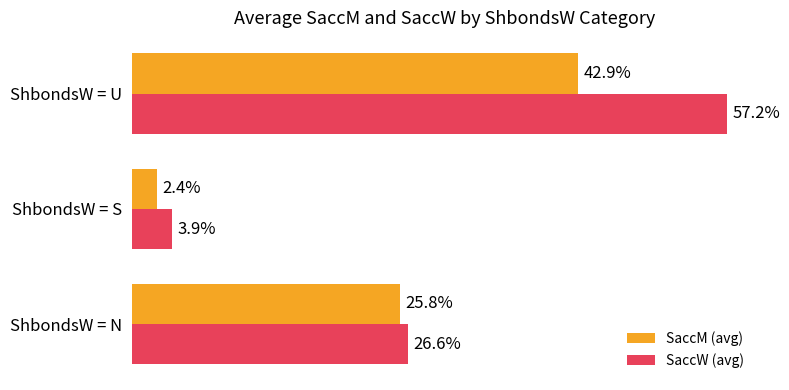

Where is SaccW (avg) nearest to the value 30?

ShbondsW = N